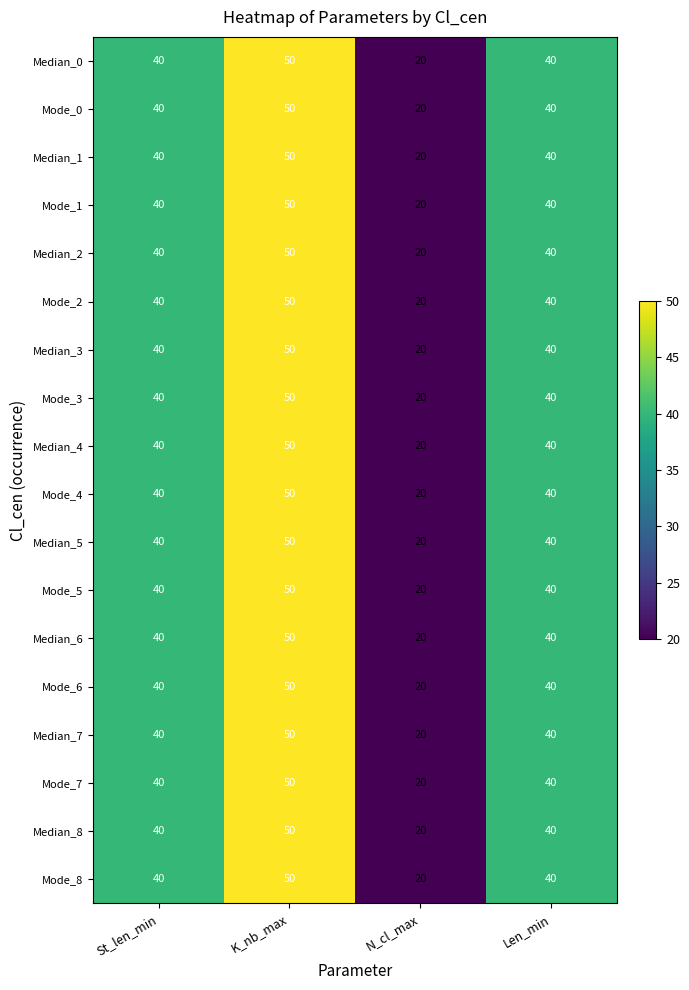

What is the sum of all Mode_5 values?

150